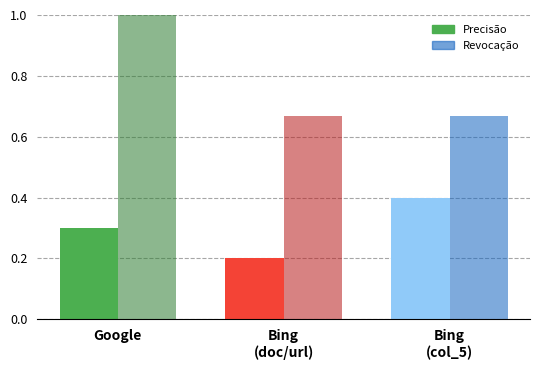

Which series has the largest total across all categories?

Revocação